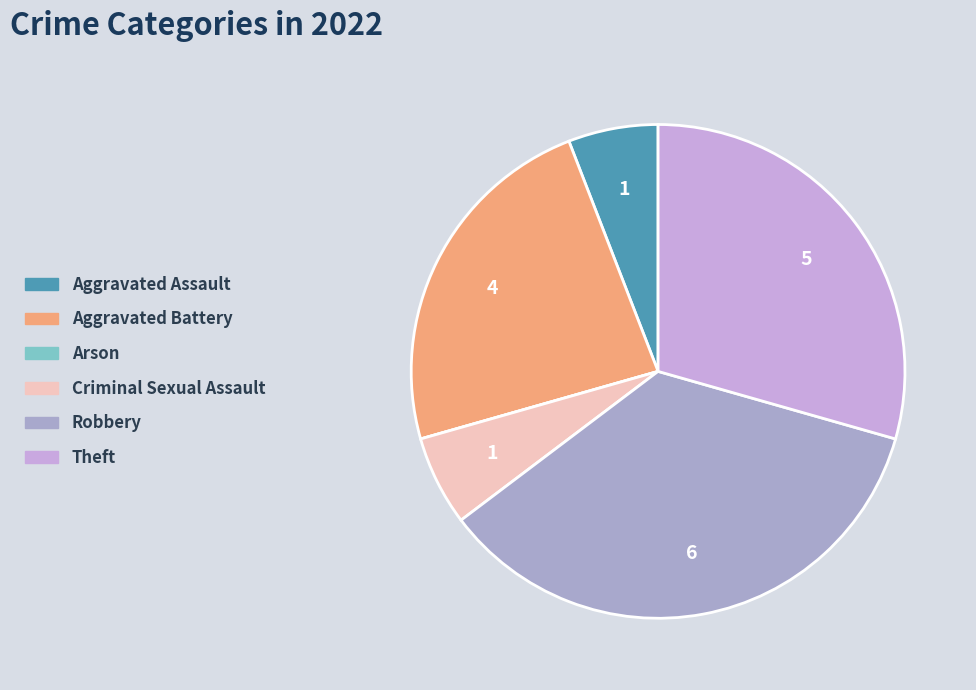

Is the sum of Robbery and Criminal Sexual Assault greater than half?

No